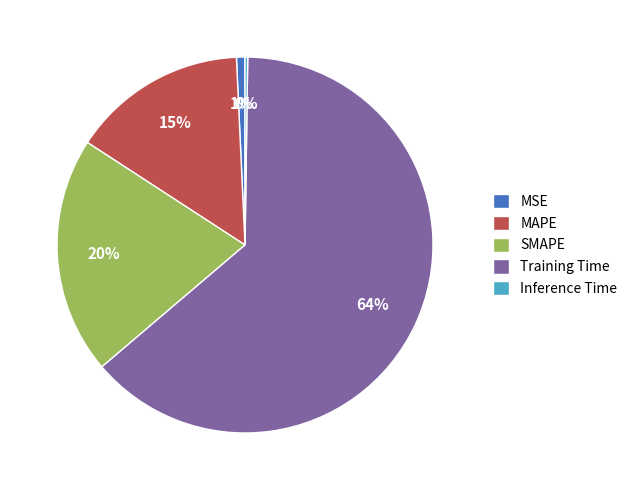

To the nearest percent, what is the combined percentage of SMAPE and MAPE?

35%